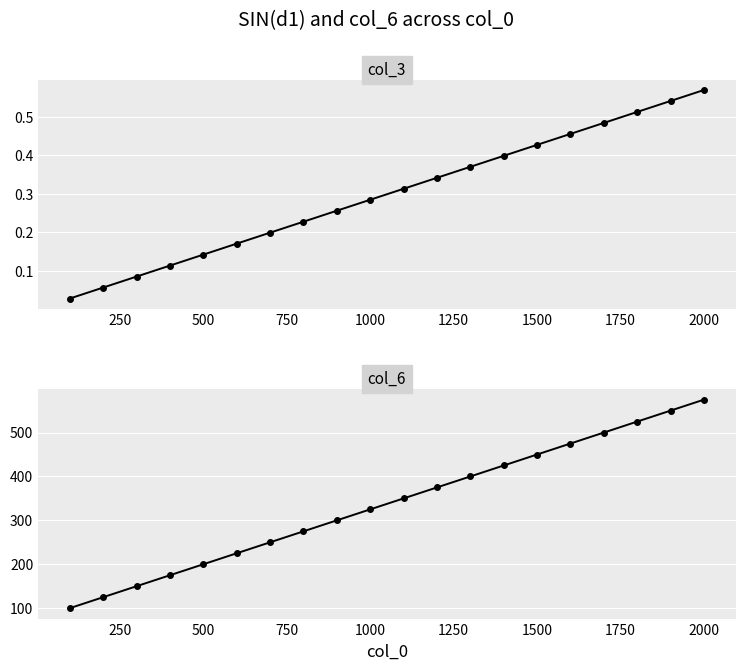

How many distinct data groups are displayed?

2